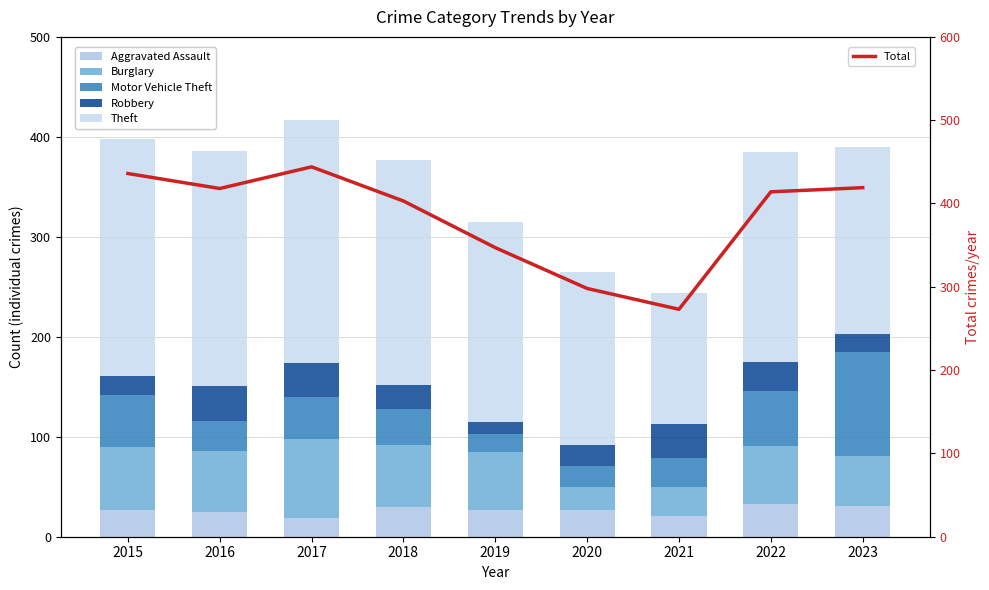

What is the average value of the Aggravated Assault series?

27